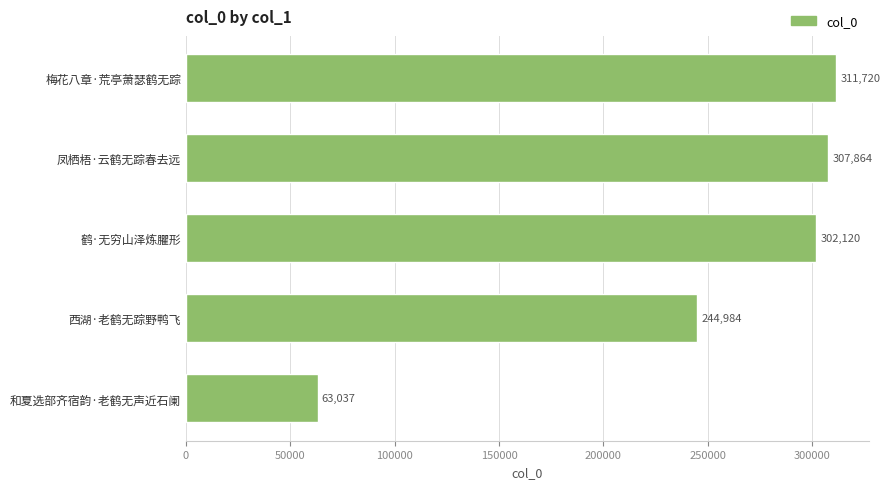

The value at 和夏选部齐宿韵·老鹤无声近石阑 is 17337. True or false?

False